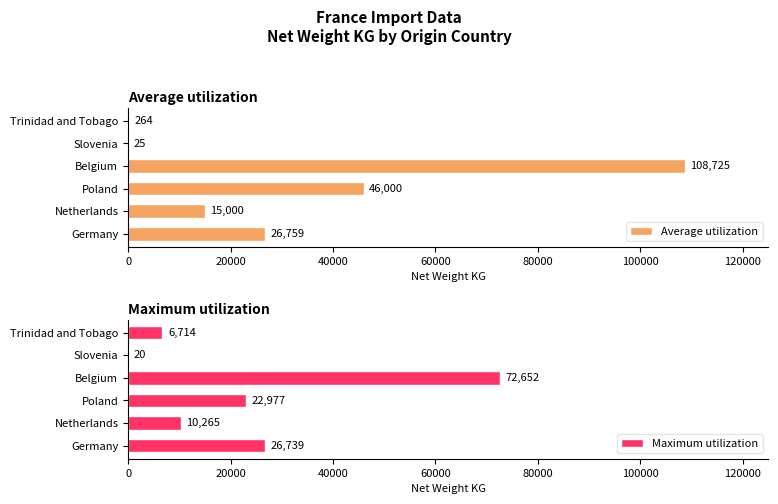

Which category has the highest value in the Maximum utilization series?

Belgium